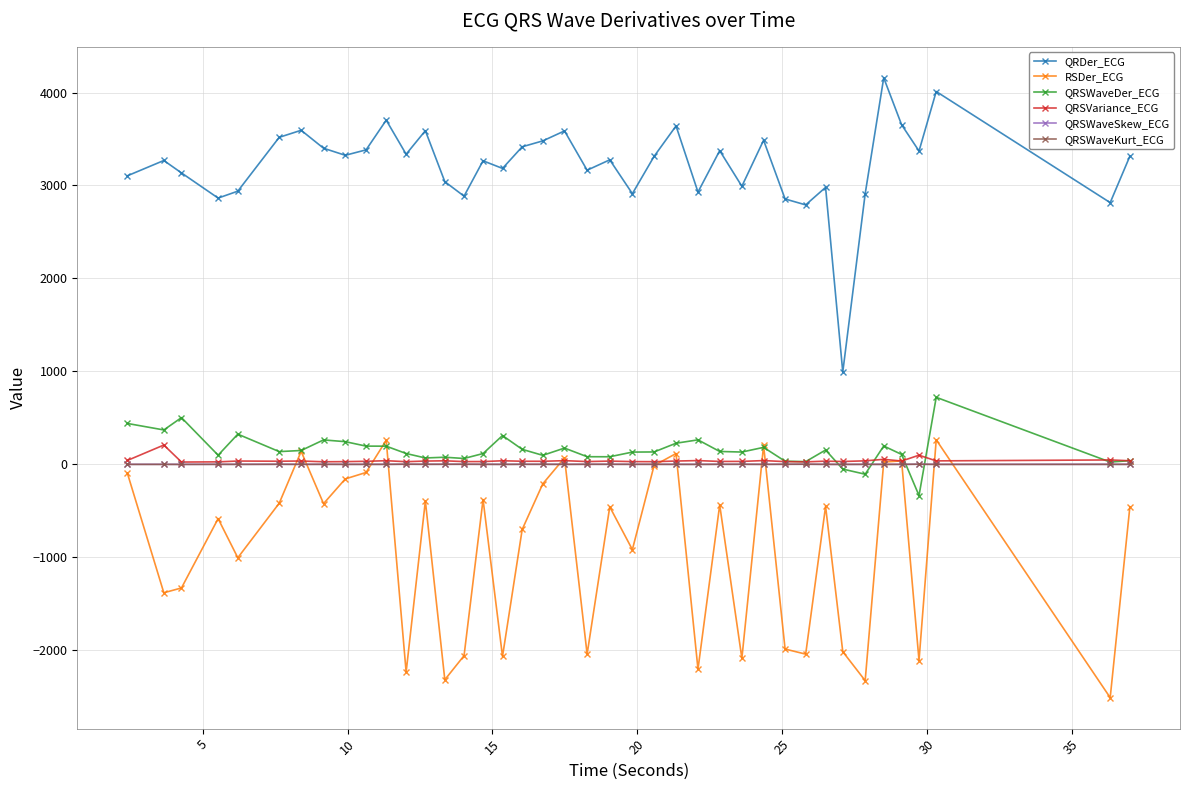

At how many categories does at least one series exceed 1796?

39